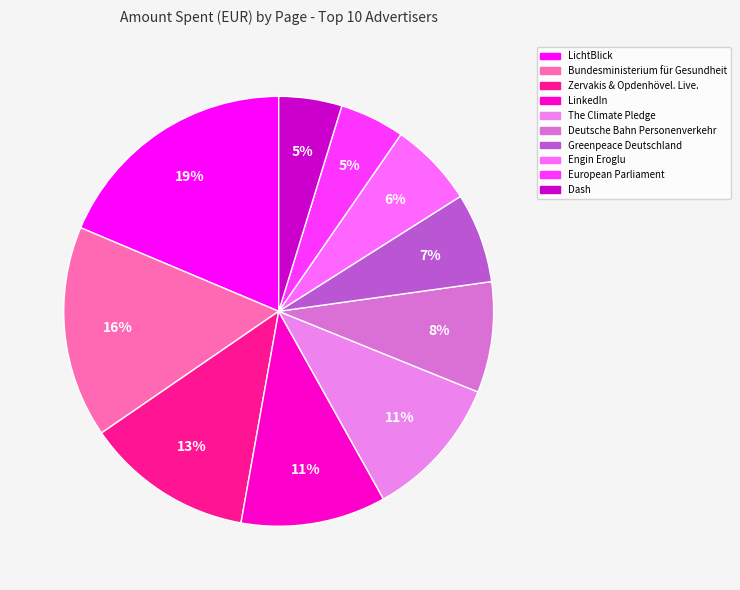

Is the sum of Engin Eroglu and Bundesministerium für Gesundheit greater than half?

No